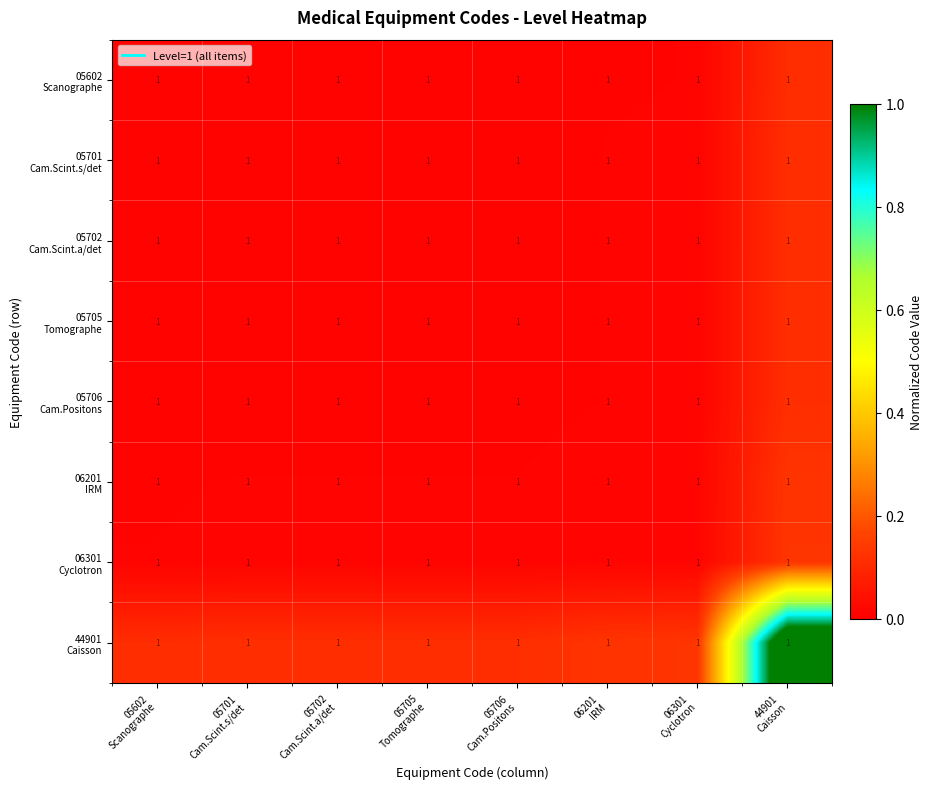

Which series has the largest range (max minus min)?

44901 Caisson